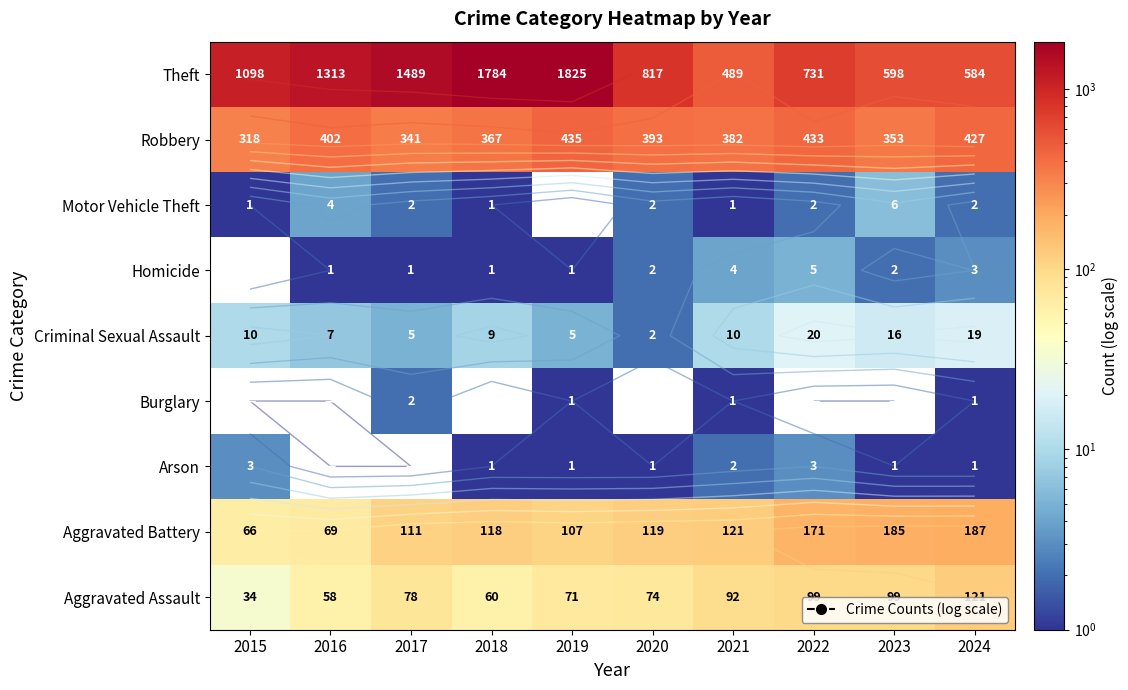

Is the value of Arson at 2024 greater than the value of Homicide at 2023?

No